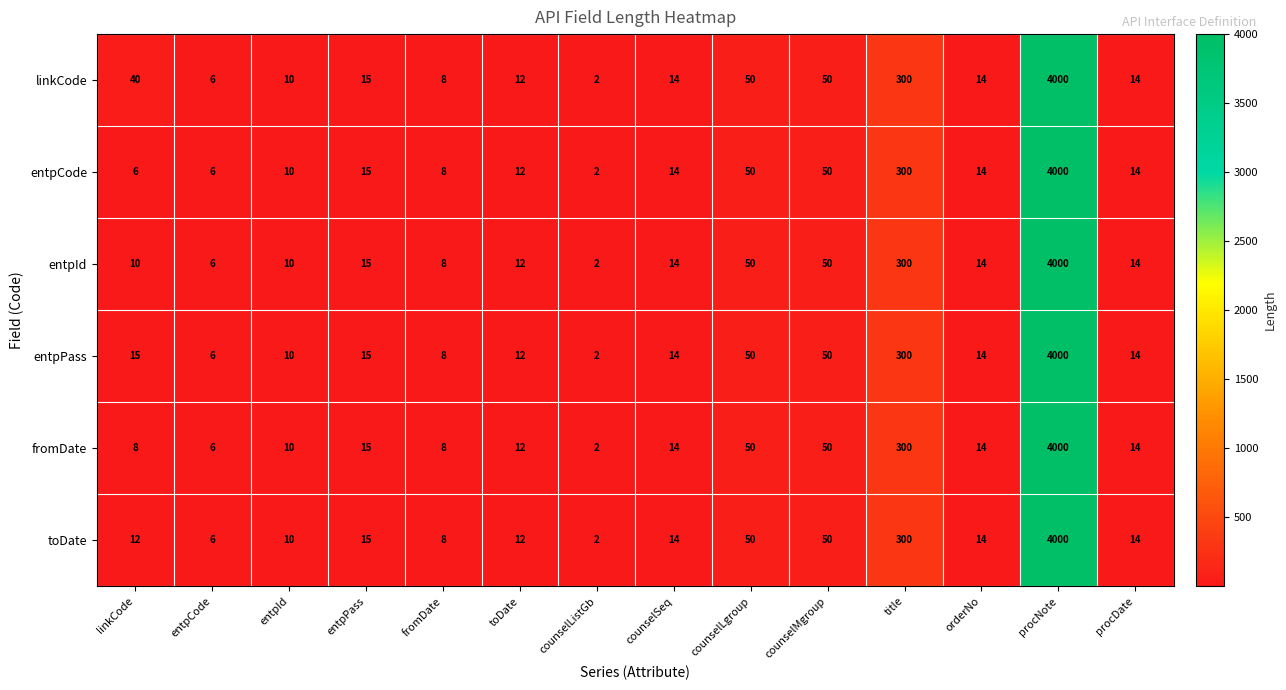

What is the sum of the fromDate values at procDate and entpCode?

20